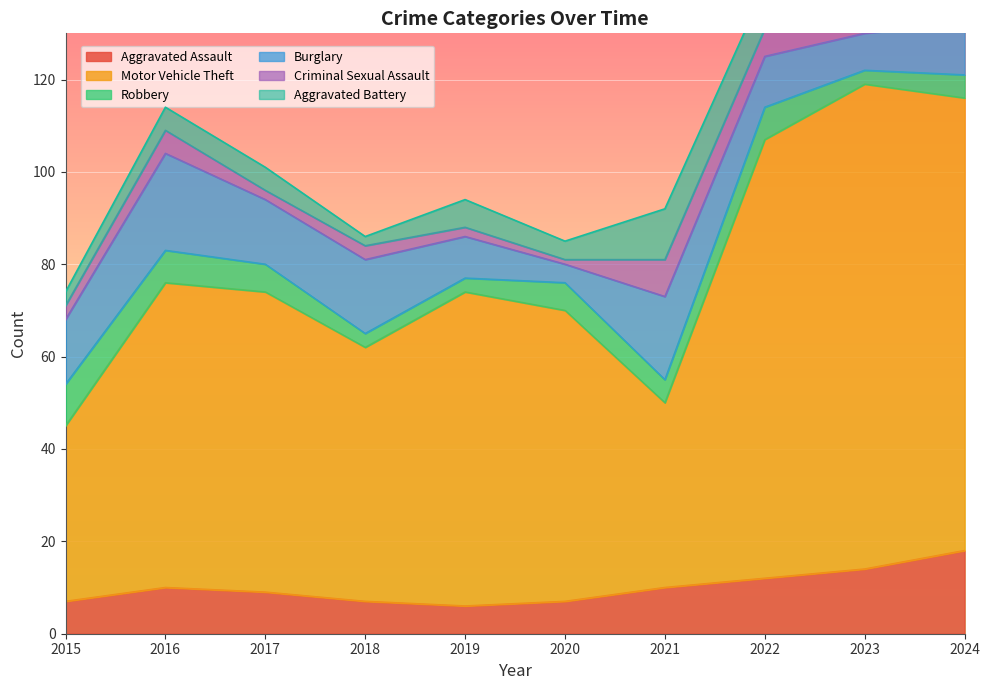

What is the approximate value of Robbery at 2017?

6